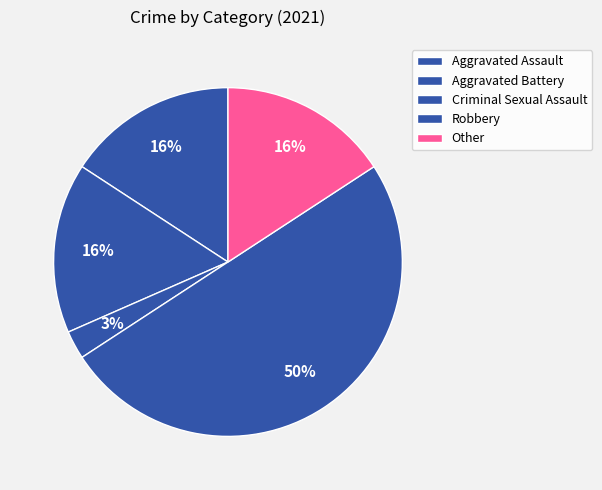

True or false: Criminal Sexual Assault accounts for 1% of the total.

False